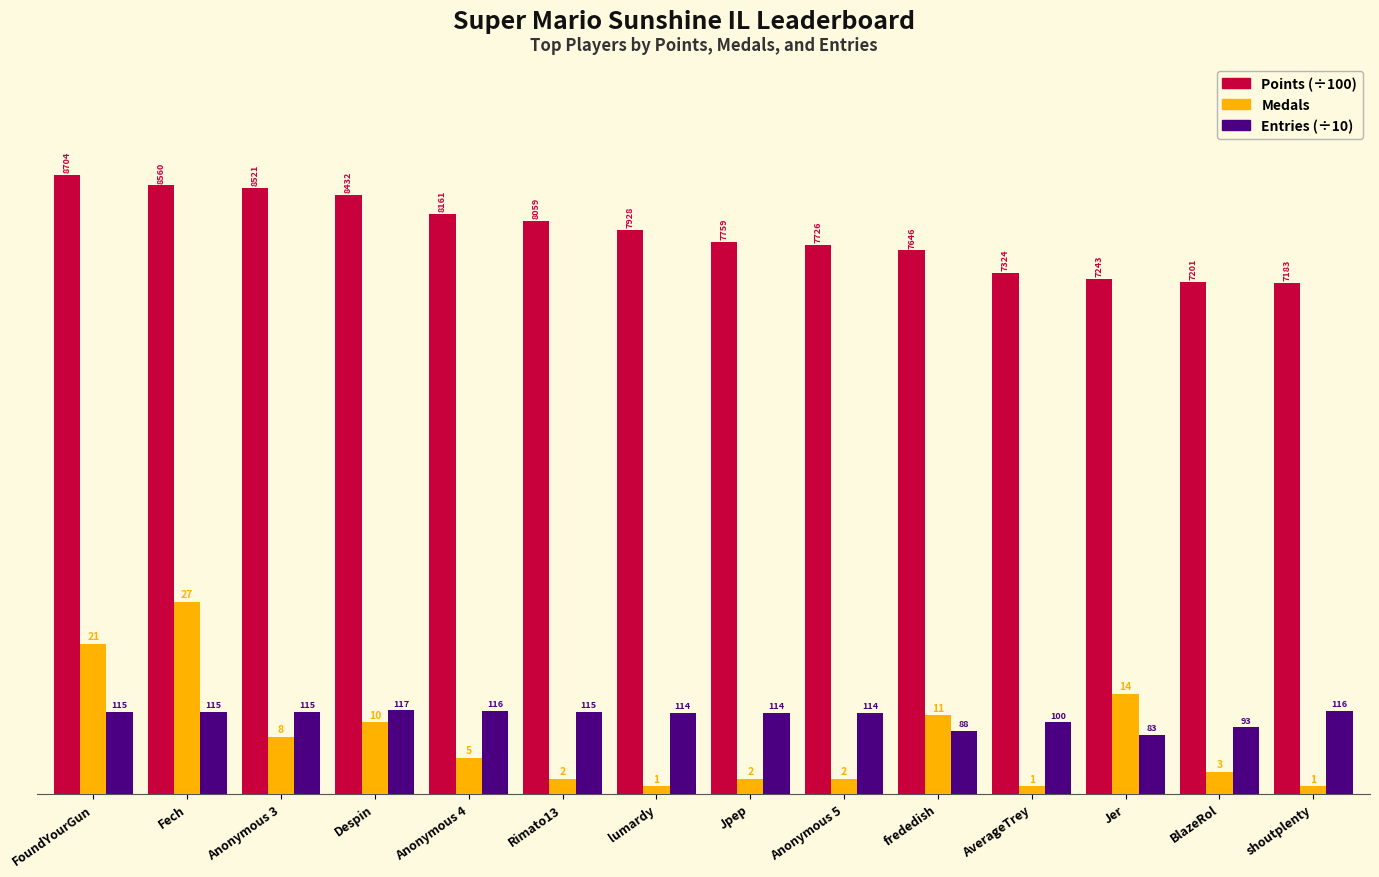

At which label is Points (÷100) closest to 79?

lumardy